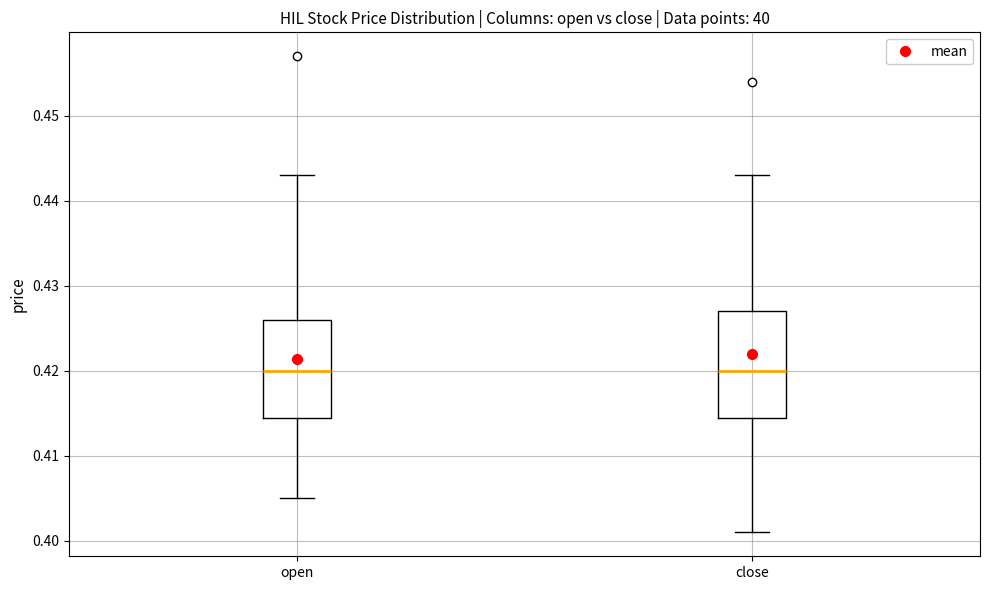

Which box is the tallest, from its lower edge to its upper edge?

close